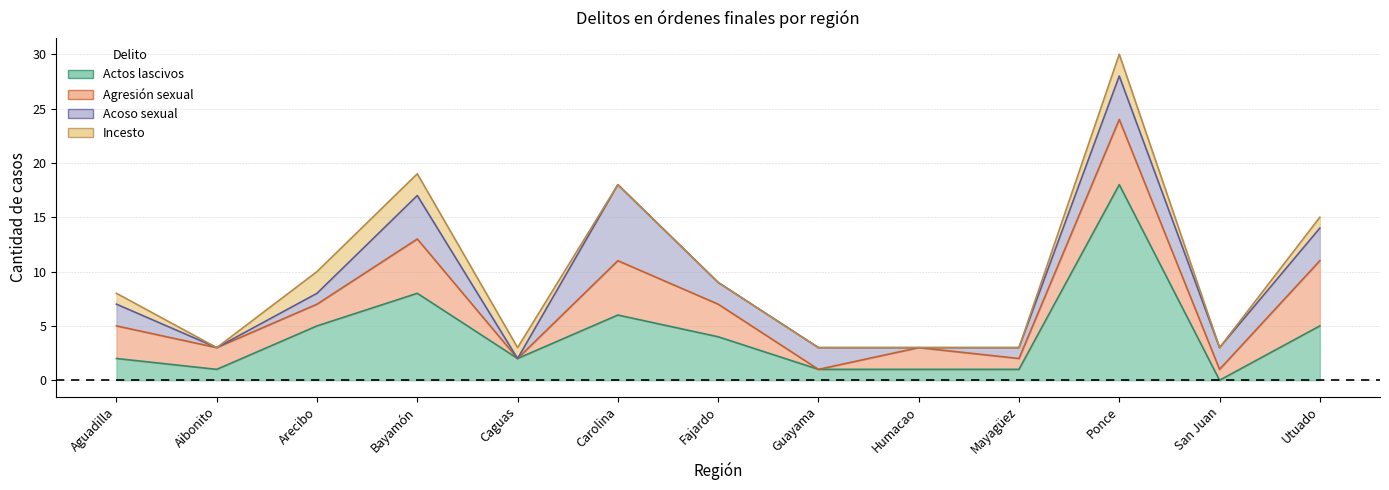

What is the difference between the highest and lowest values at Carolina?

7